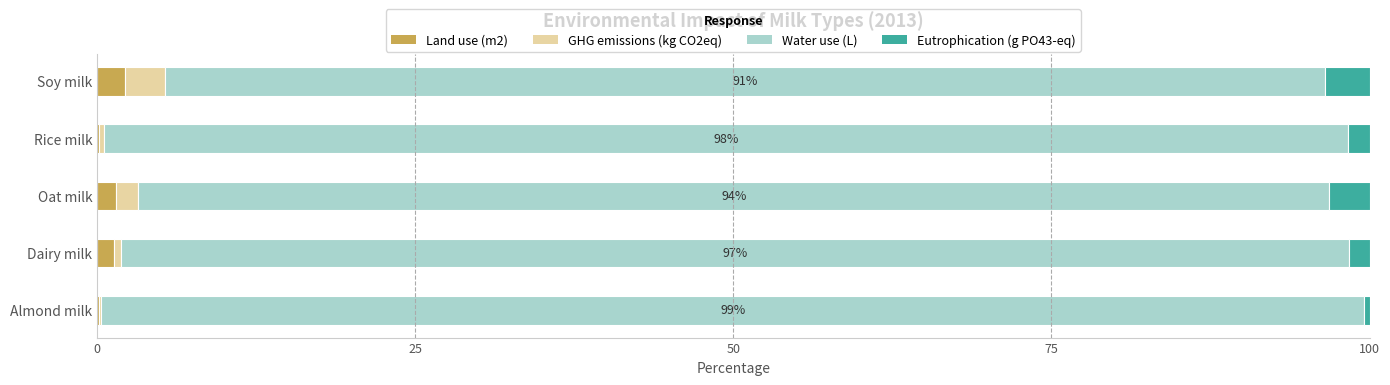

What is the highest value of the Land use (m2) series?

2.2